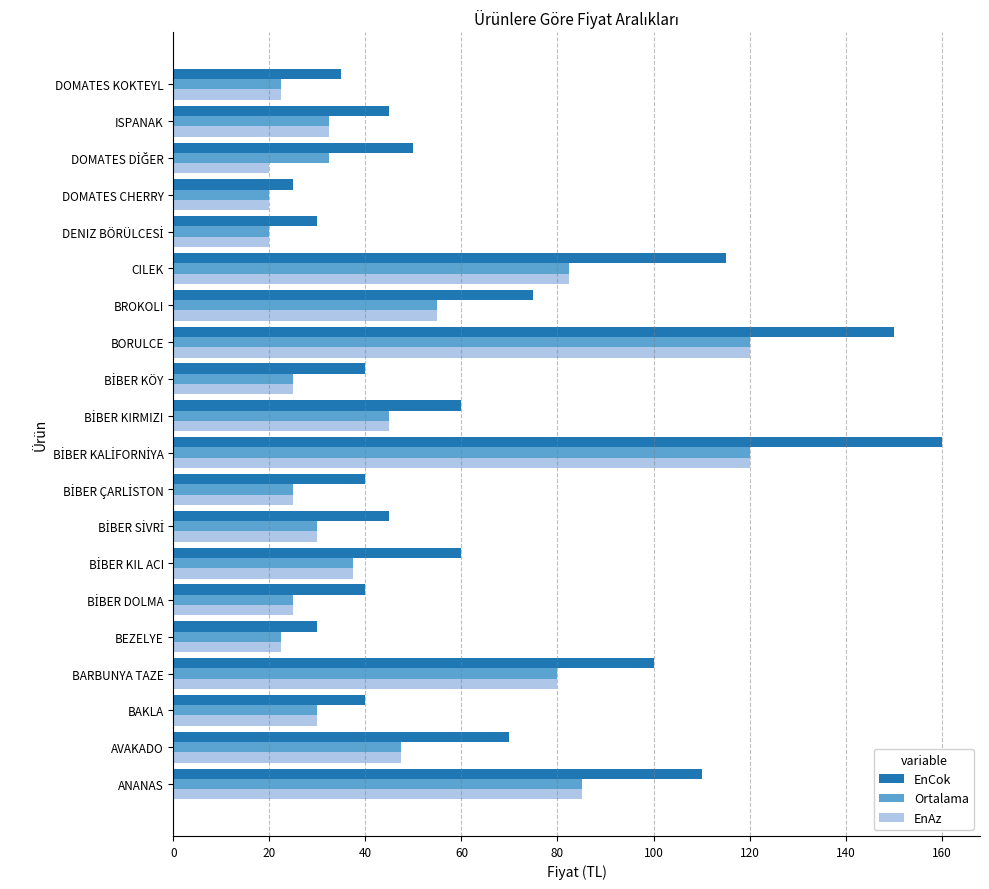

What is the approximate value of EnAz at BARBUNYA TAZE?

80.0